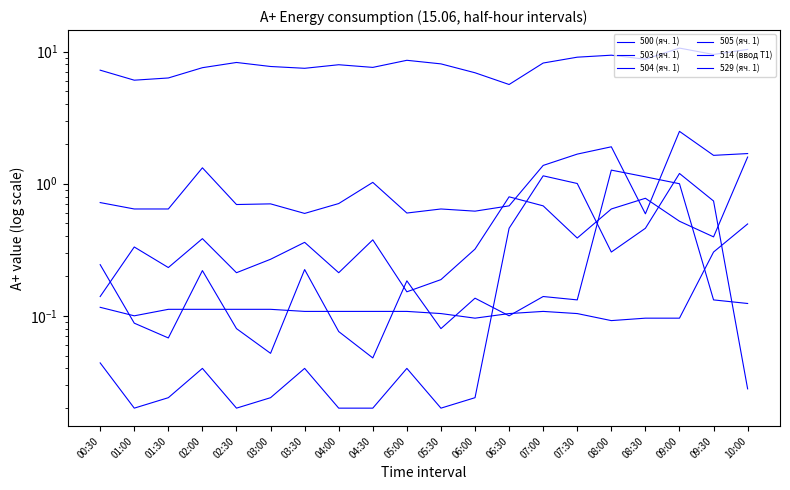

At 02:00, list the series in order from largest to smallest.

514 (ввод Т1), 529 (яч. 1), 505 (яч. 1), 500 (яч. 1), 504 (яч. 1), 503 (яч. 1)